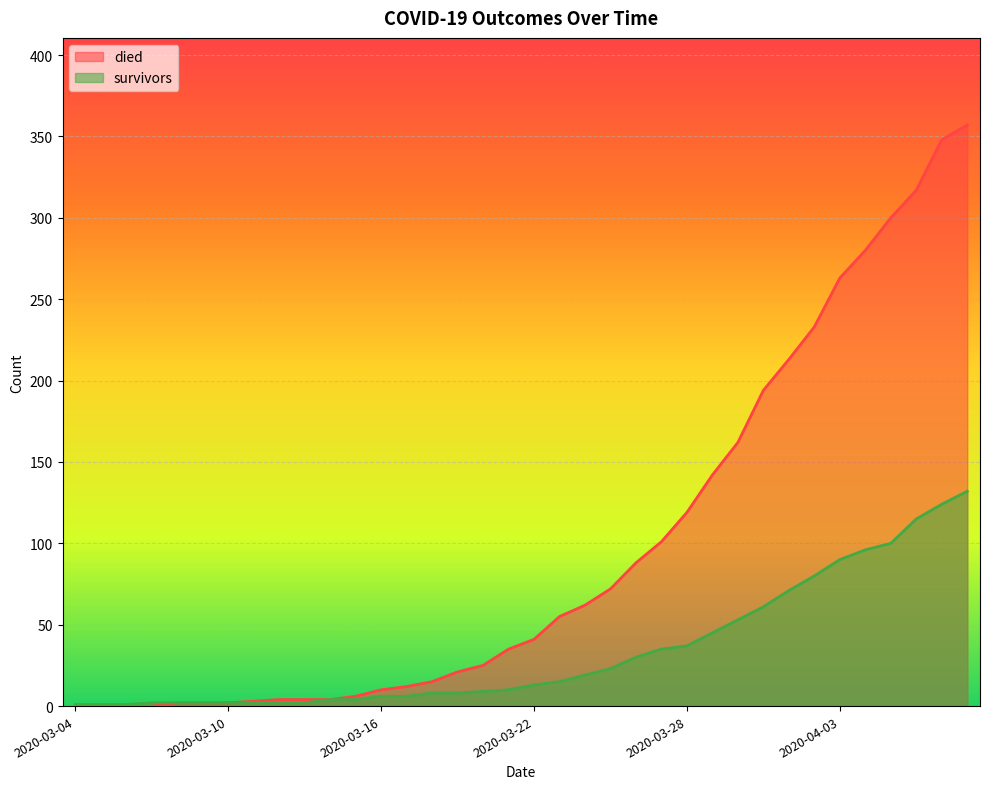

Between 2020-04-02 and 2020-03-11, which is larger?

2020-04-02